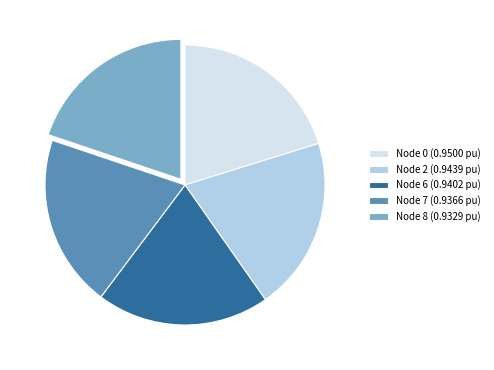

Count the number of slices in the pie.

5